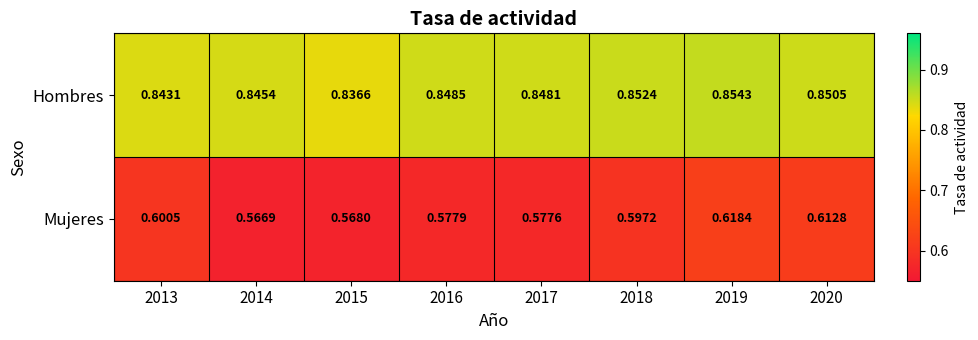

At 2020, list the series in order from smallest to largest.

Mujeres, Hombres